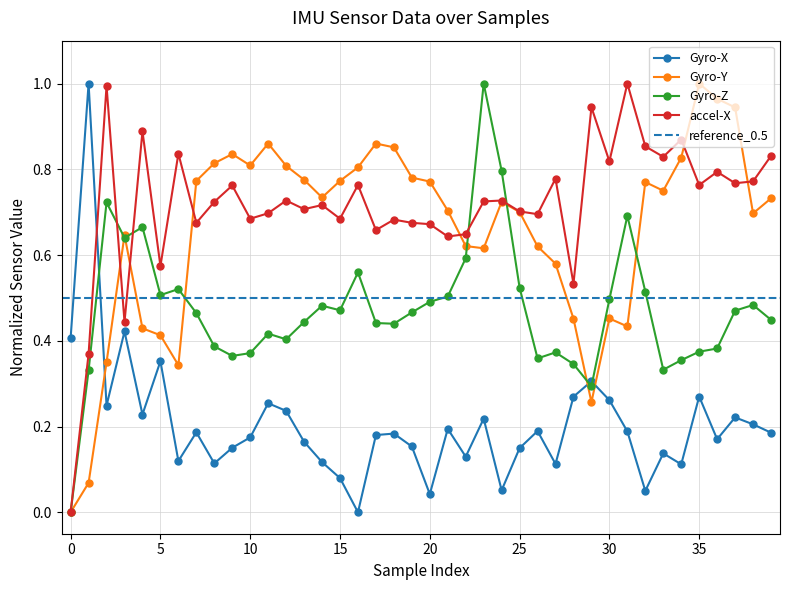

In Gyro-X, how many points are higher than both neighbors (excluding endpoints)?

13